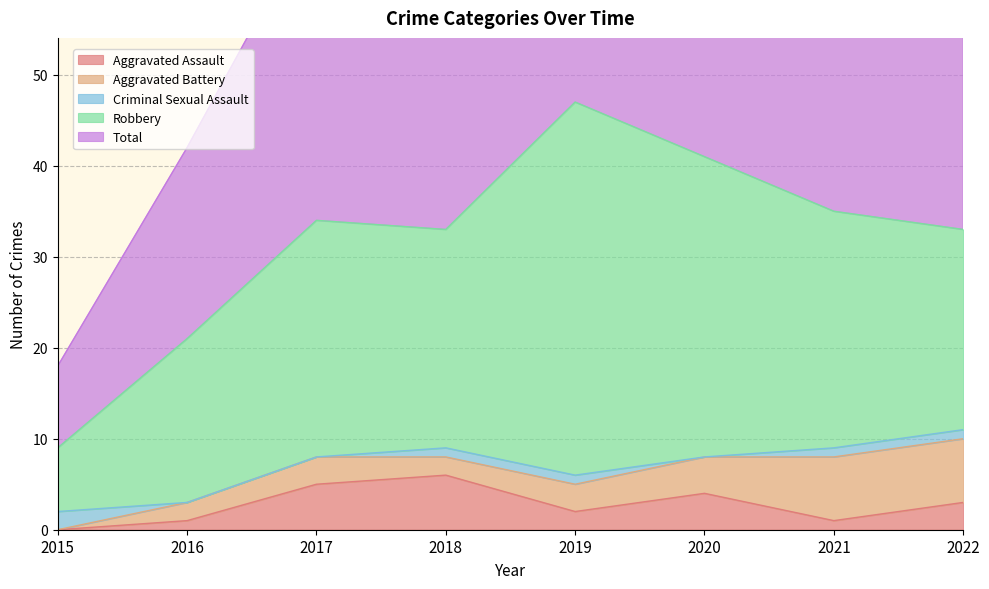

At 2018, list the series in order from smallest to largest.

Criminal Sexual Assault, Aggravated Battery, Aggravated Assault, Robbery, Total